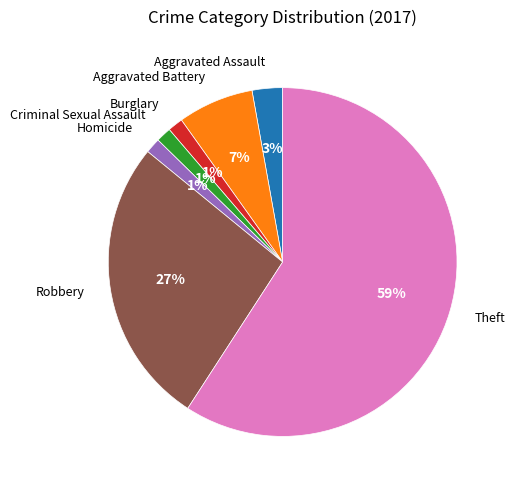

Count the number of slices in the pie.

7